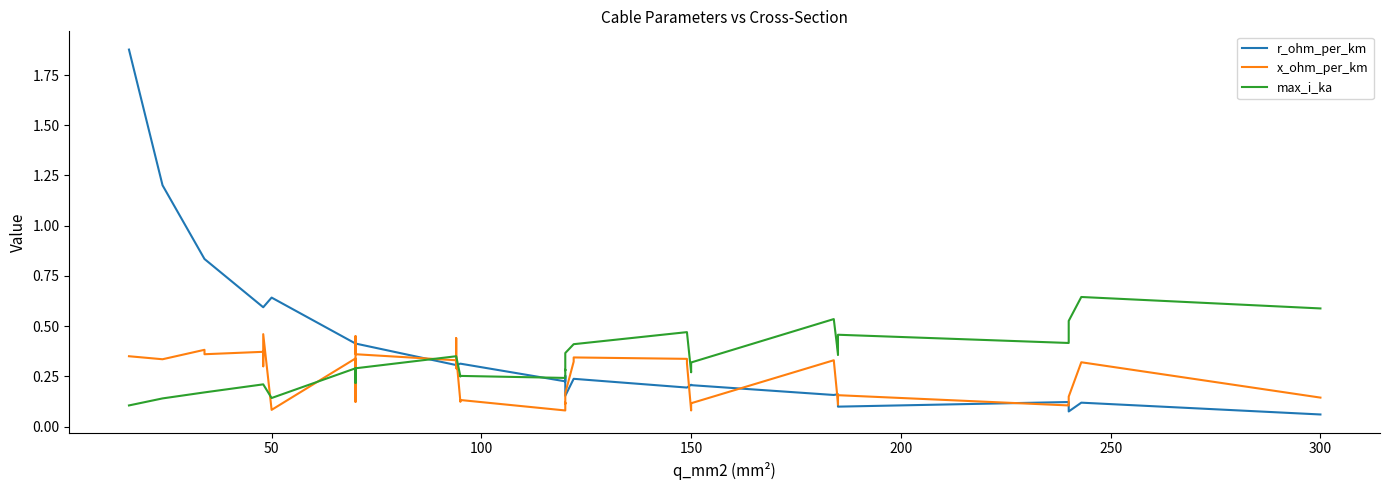

What are all the series names shown in the legend?

r_ohm_per_km, x_ohm_per_km, max_i_ka